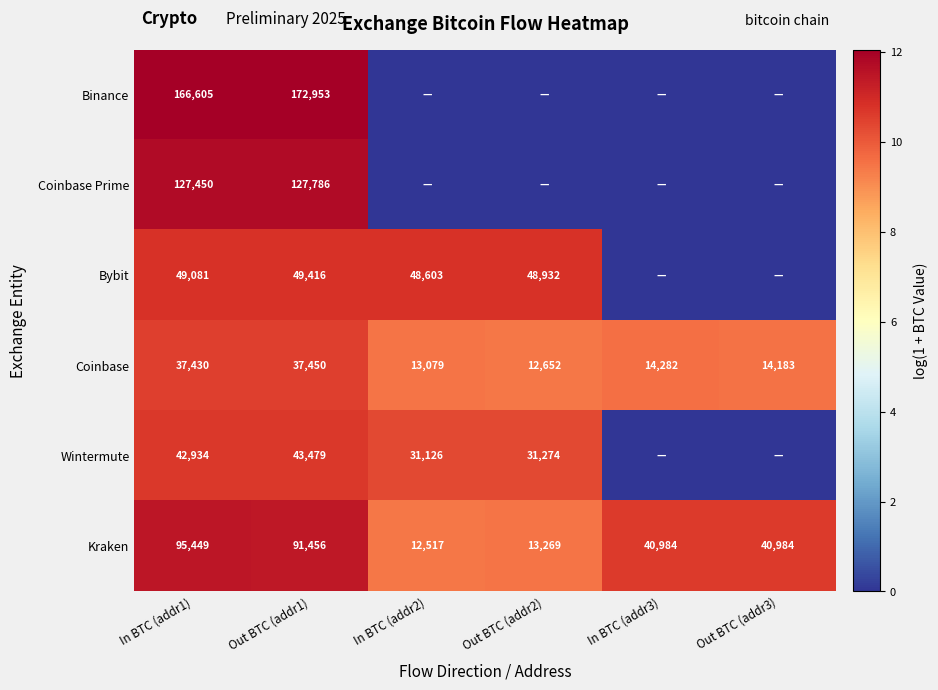

What is the spread (max minus min) of values at Out BTC (addr1)?

135503